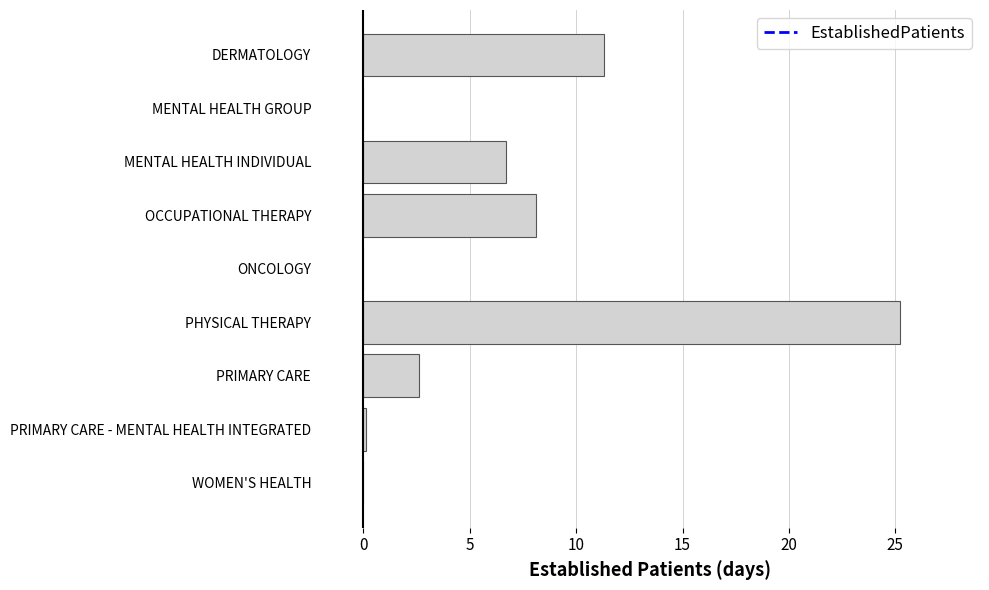

What is the sum of all values?

54.0